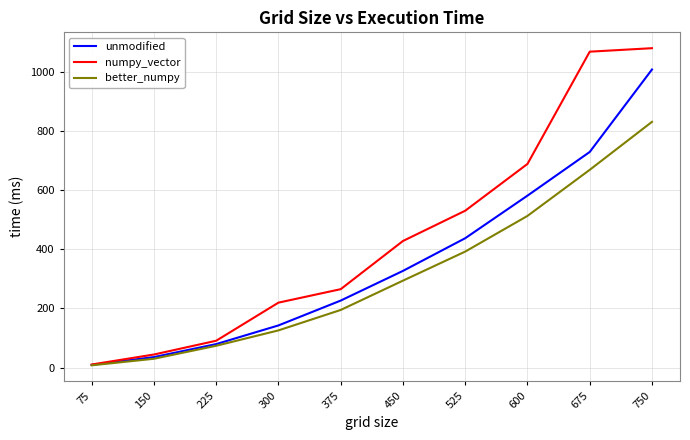

List the series in order of their peak value, highest first.

numpy_vector, unmodified, better_numpy